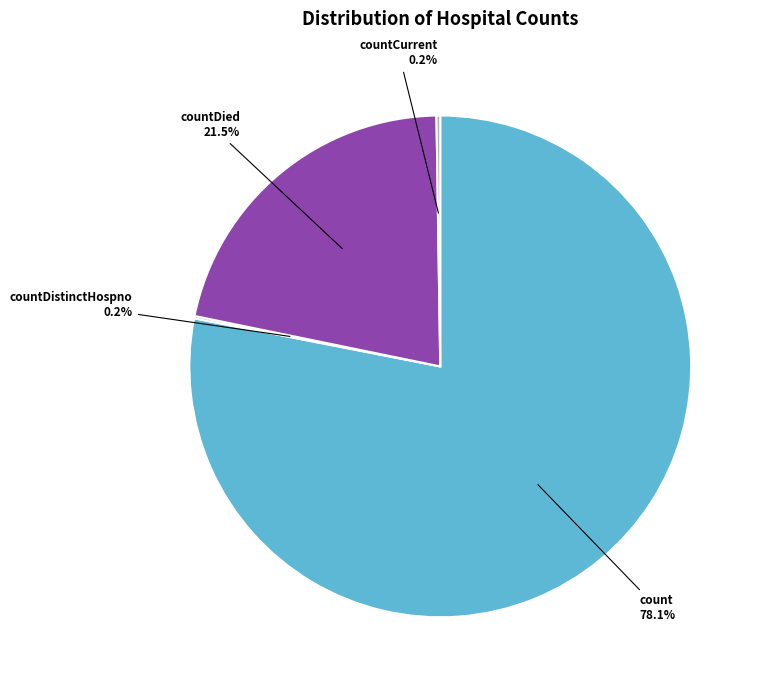

Do countDied and count together represent more than half of the pie?

Yes